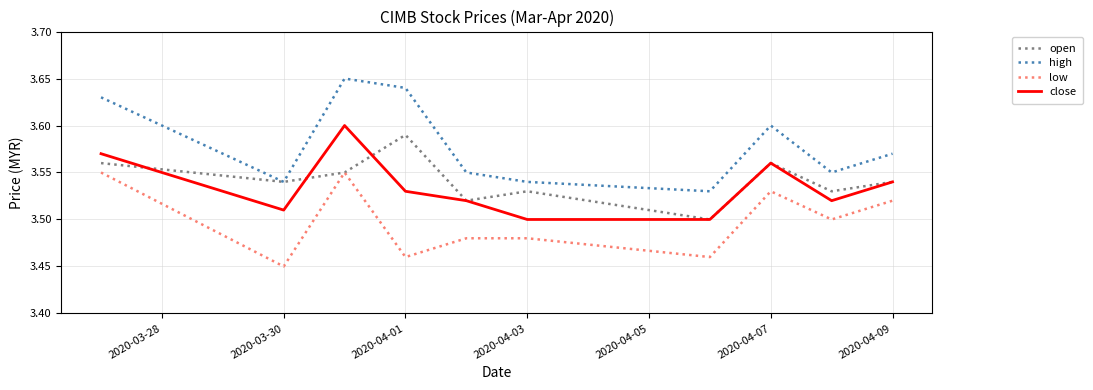

Which series has the largest range (max minus min)?

high